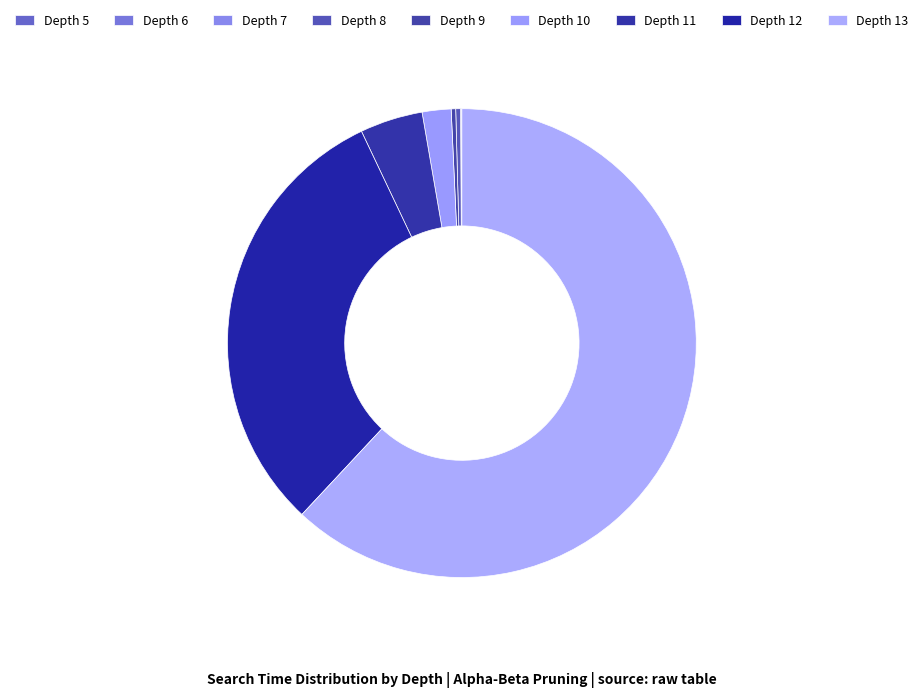

Which category has the biggest portion of the pie?

Depth 13